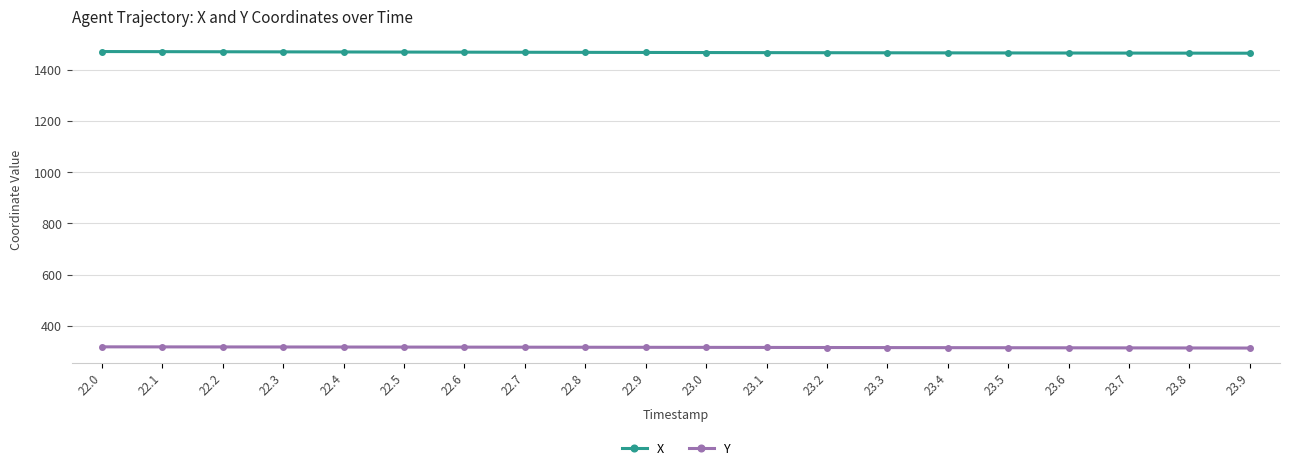

How many data points does each series have?

20